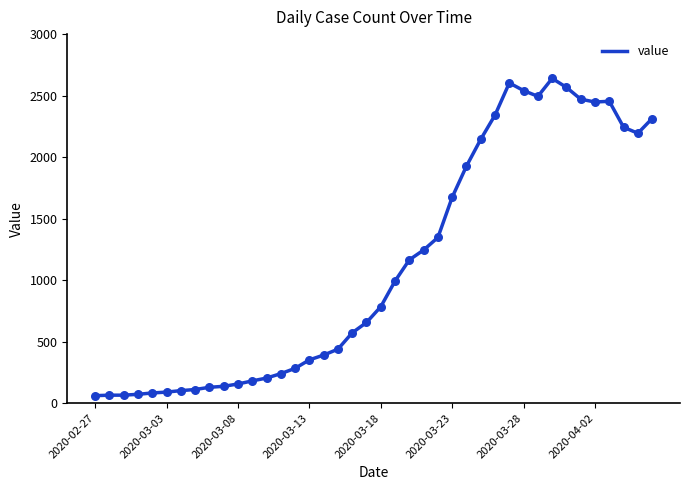

What is the maximum value shown in the chart?

2640